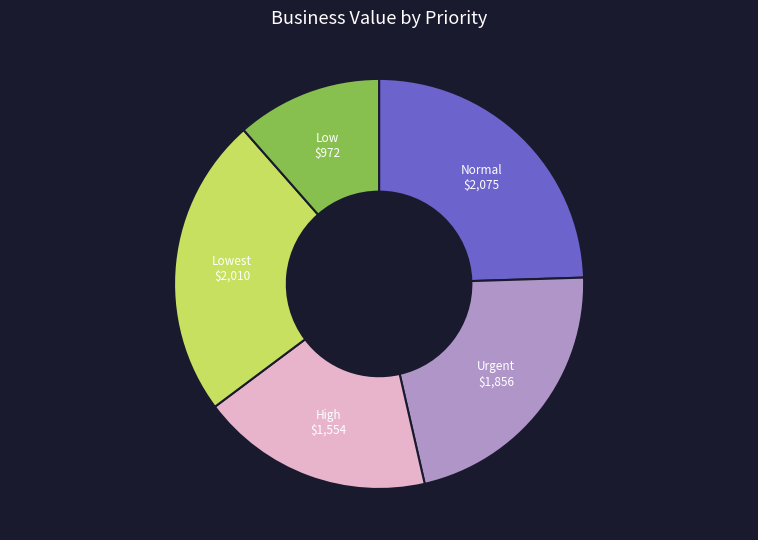

Is there a majority slice in this chart?

No